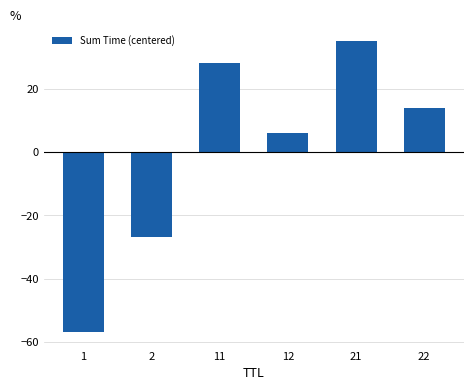

How many bars are there in total?

6